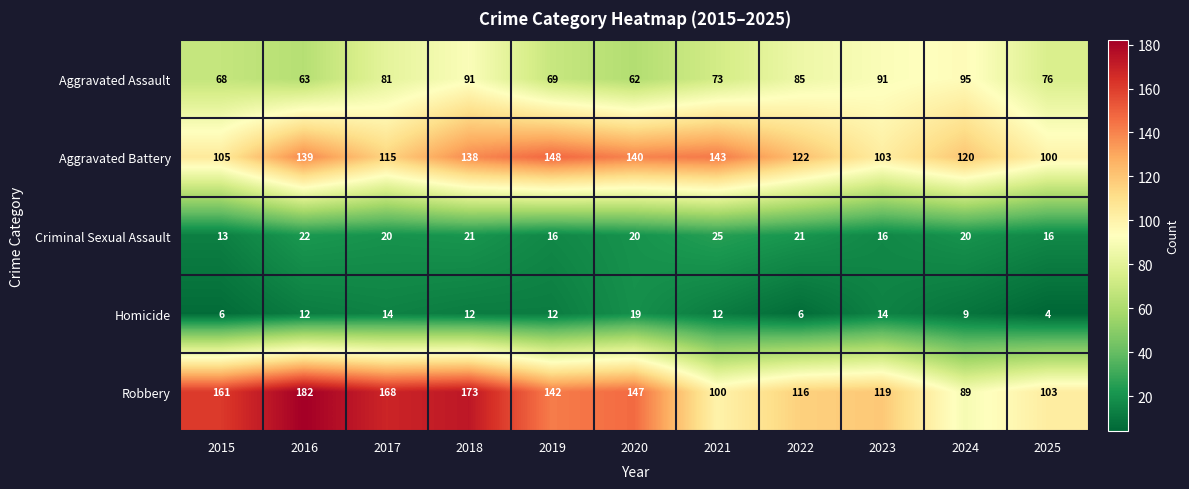

The value of Homicide at 2024 is 4. True or false?

False